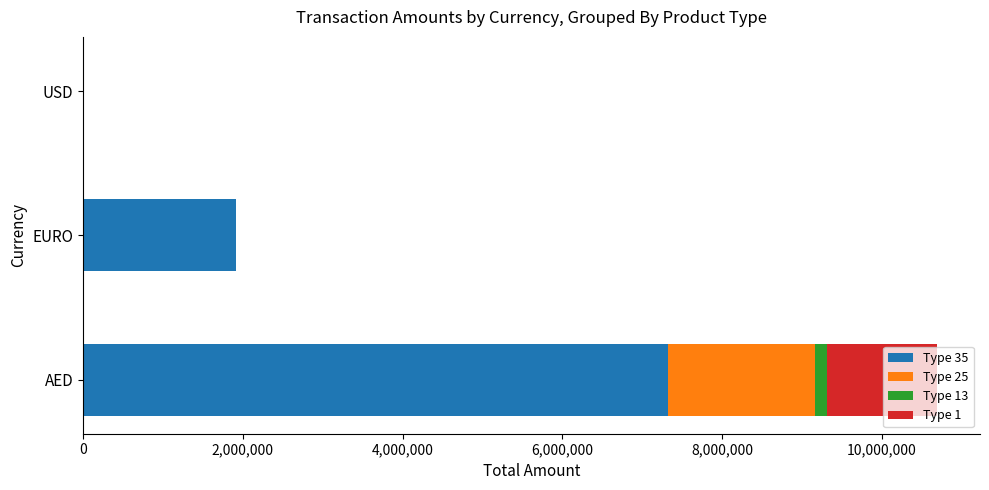

The value of Type 35 at EURO is 1913379.8. True or false?

True